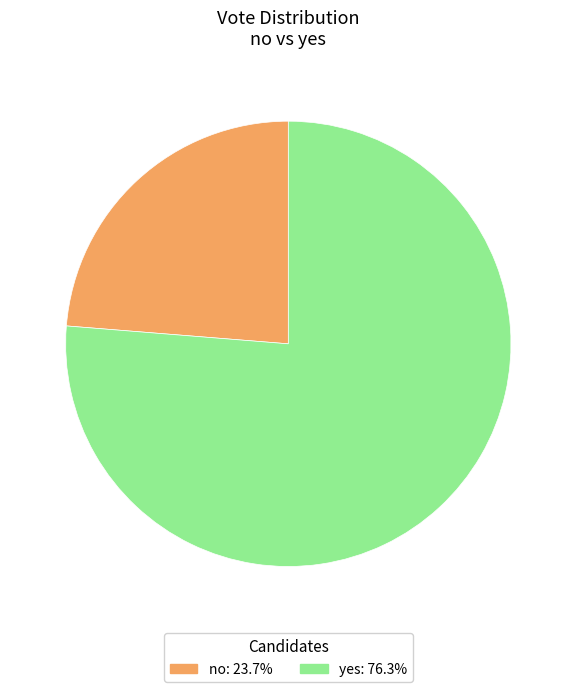

What is the ratio of the value at yes to the value at no?

3.2